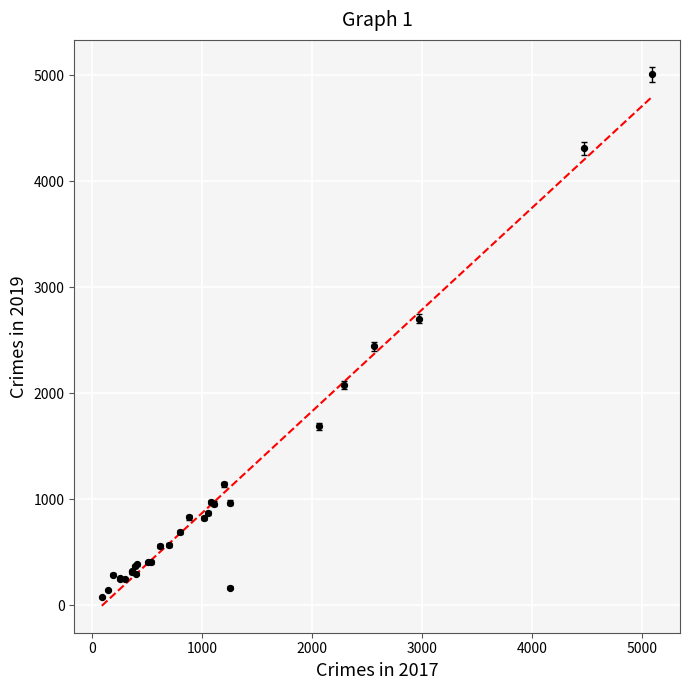

What Y value in the scatter plot is closest to 2542?

2441